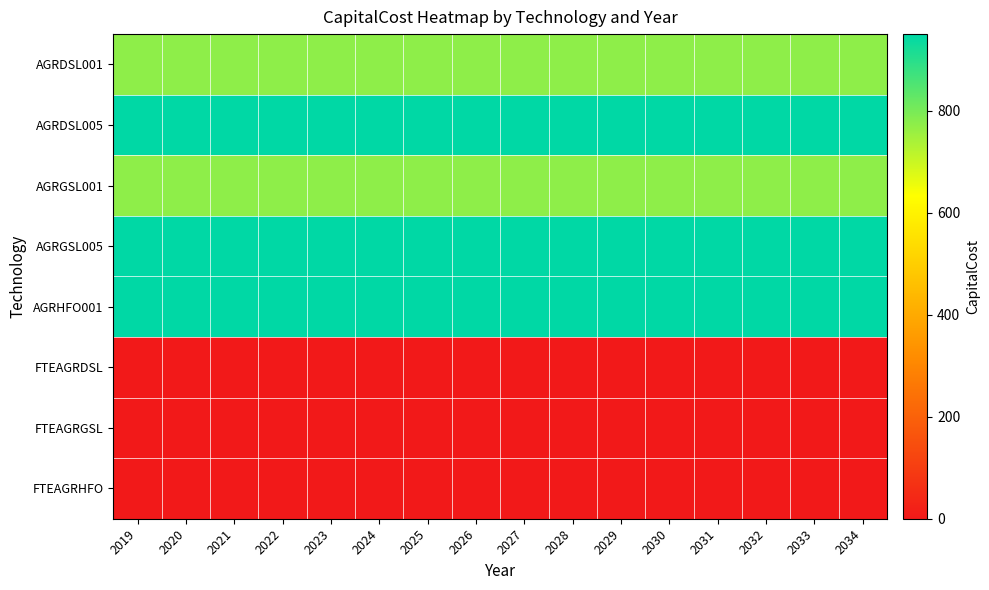

How many categories are shown in the chart?

16